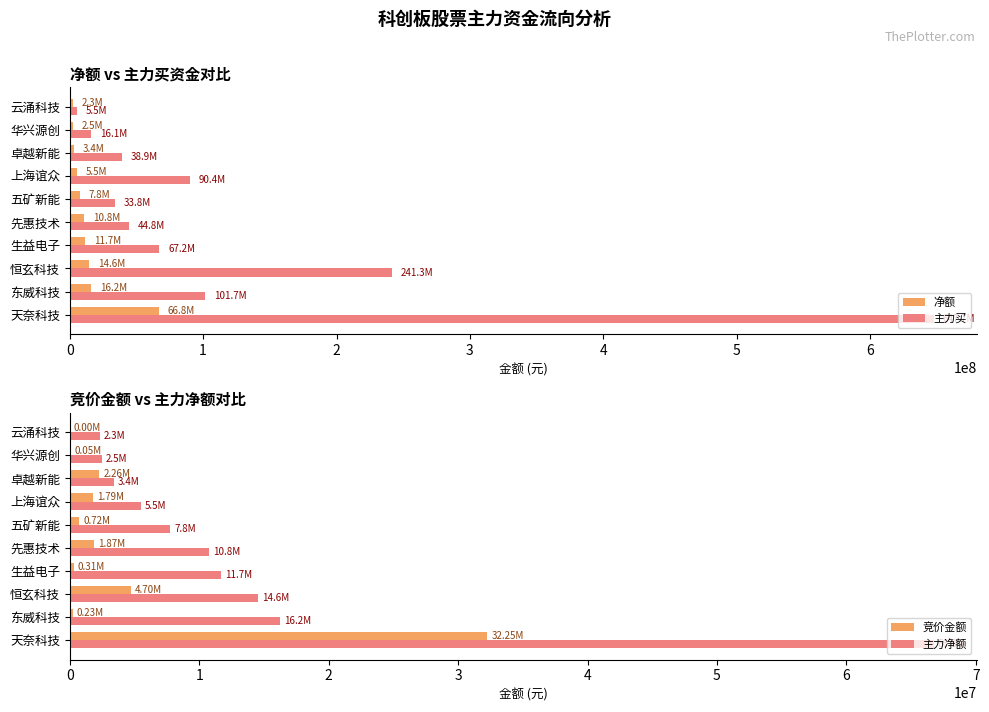

How many bars are there in total?

40